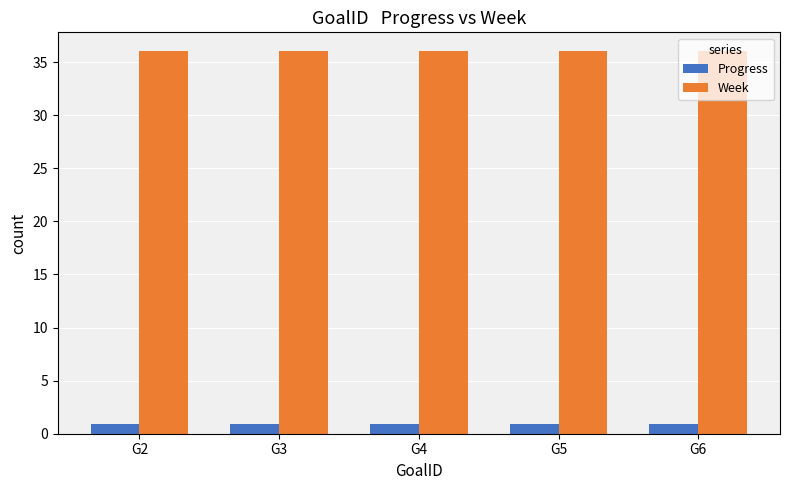

What is the total value across all series at G6?

36.9